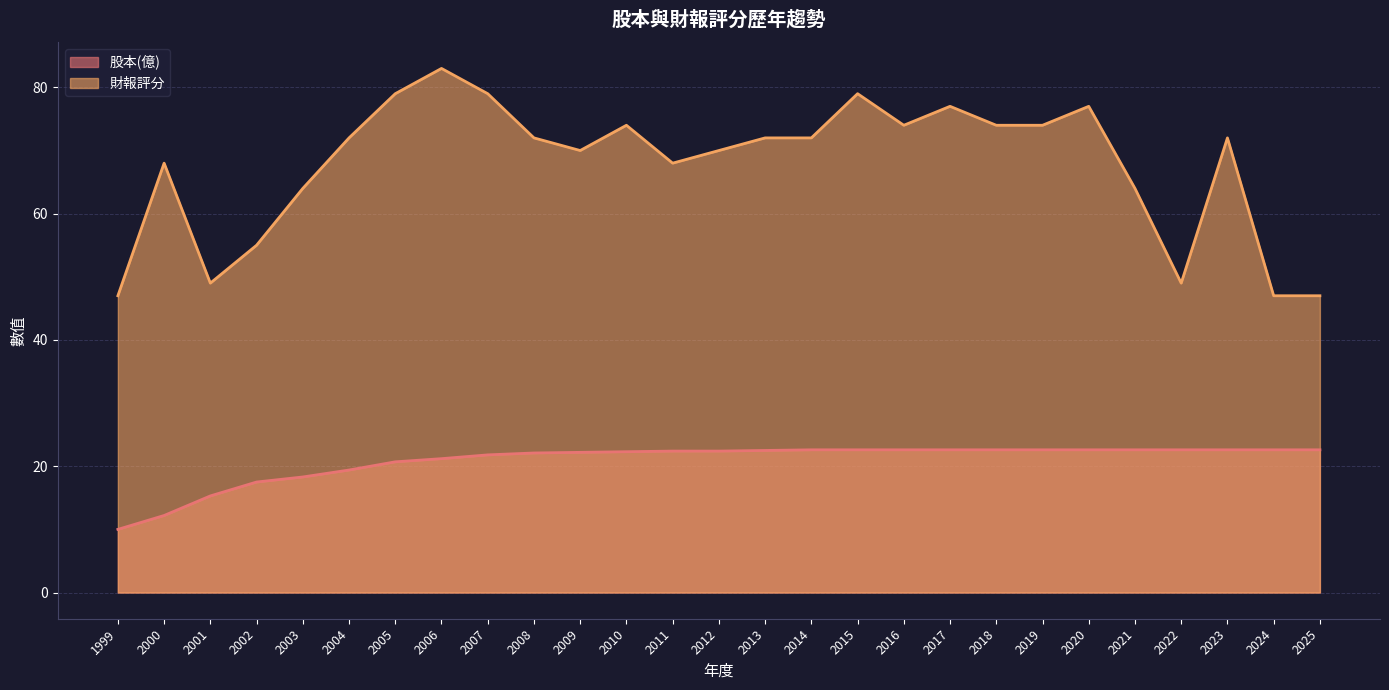

Which series has the widest spread of values?

財報評分